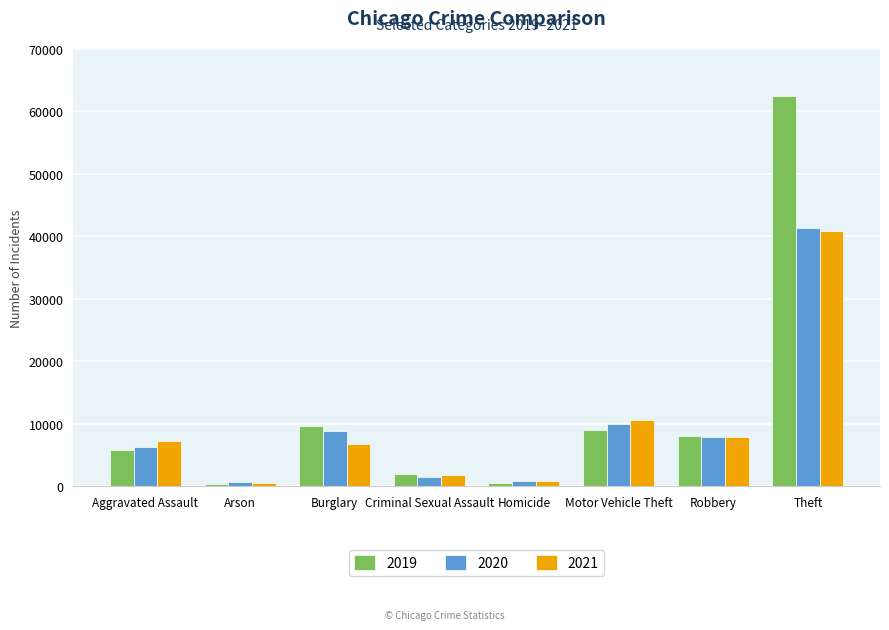

What value does the 2020 series have at Homicide, to the nearest 100?

800